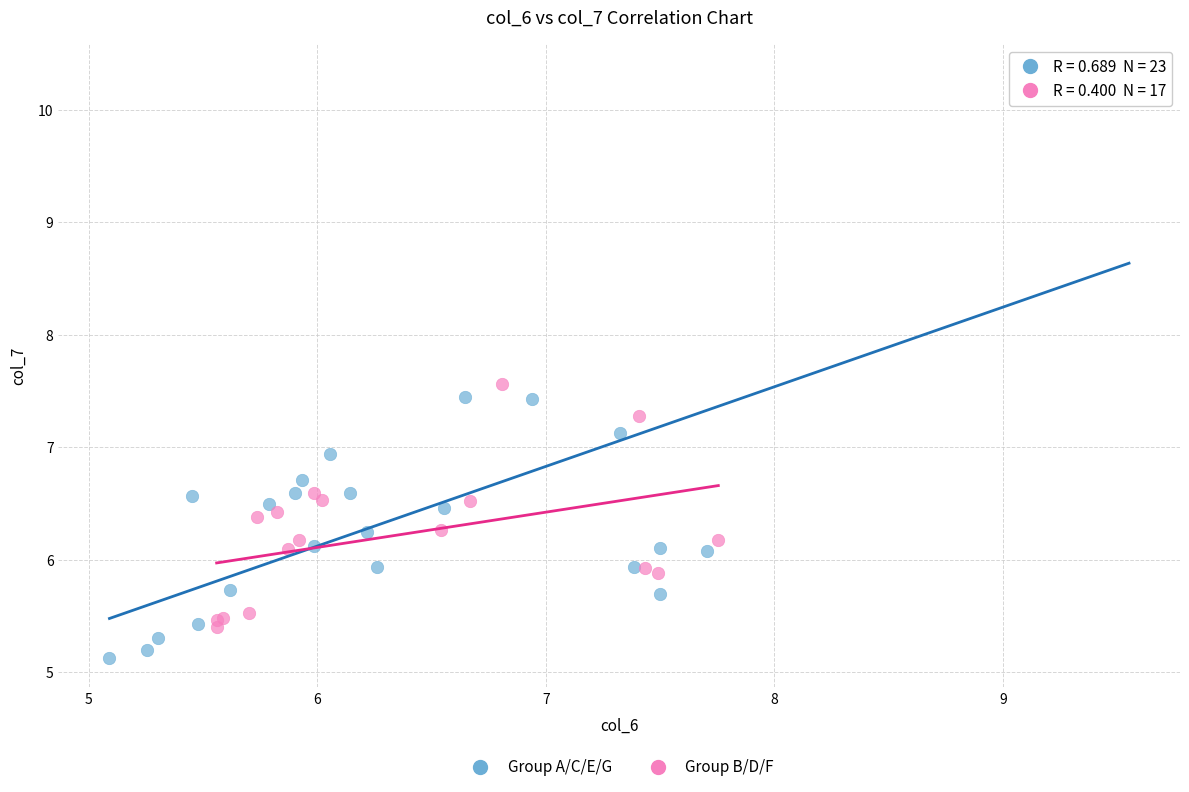

Which series has the widest spread of Y values?

Group A/C/E/G